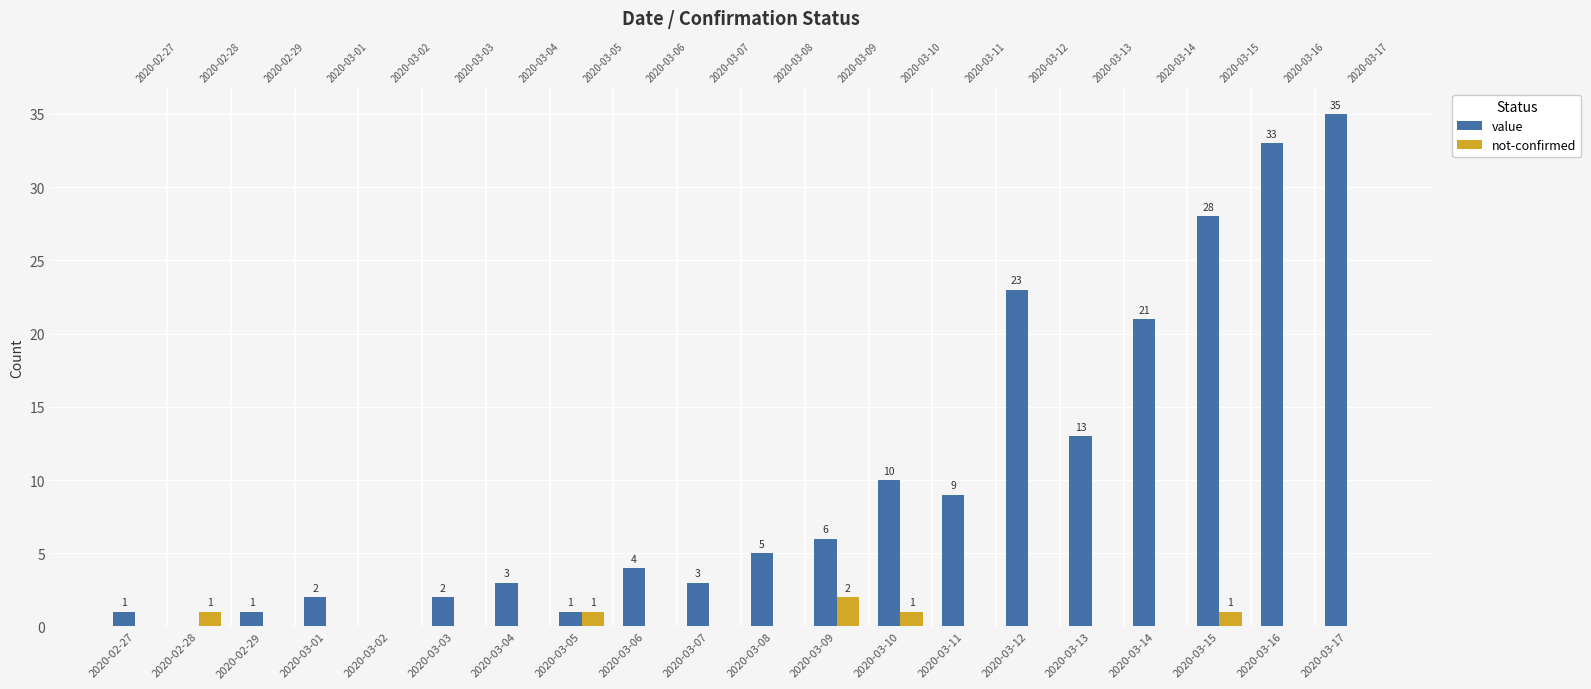

What is the label of the 11th bar from the right?

2020-03-07